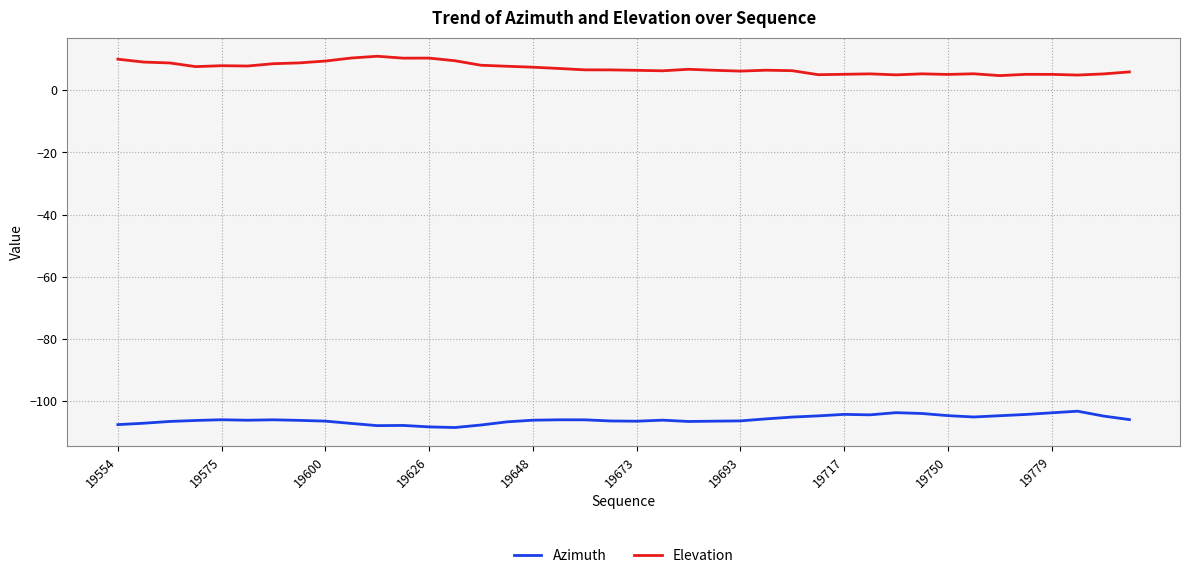

Rank the series by their average value, from lowest to highest.

Azimuth, Elevation